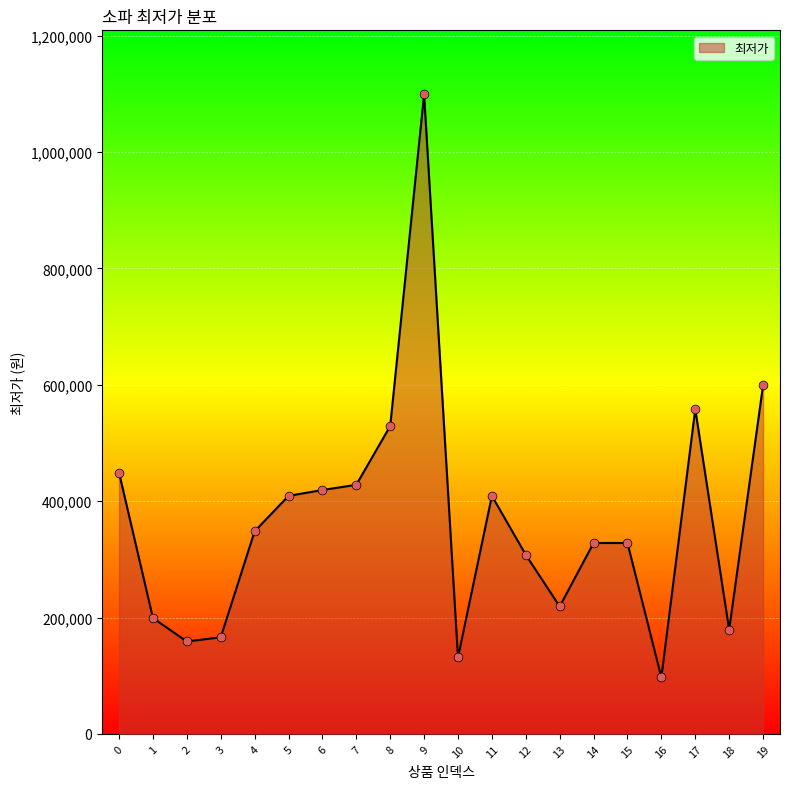

Between 1 and 11, which is larger?

11